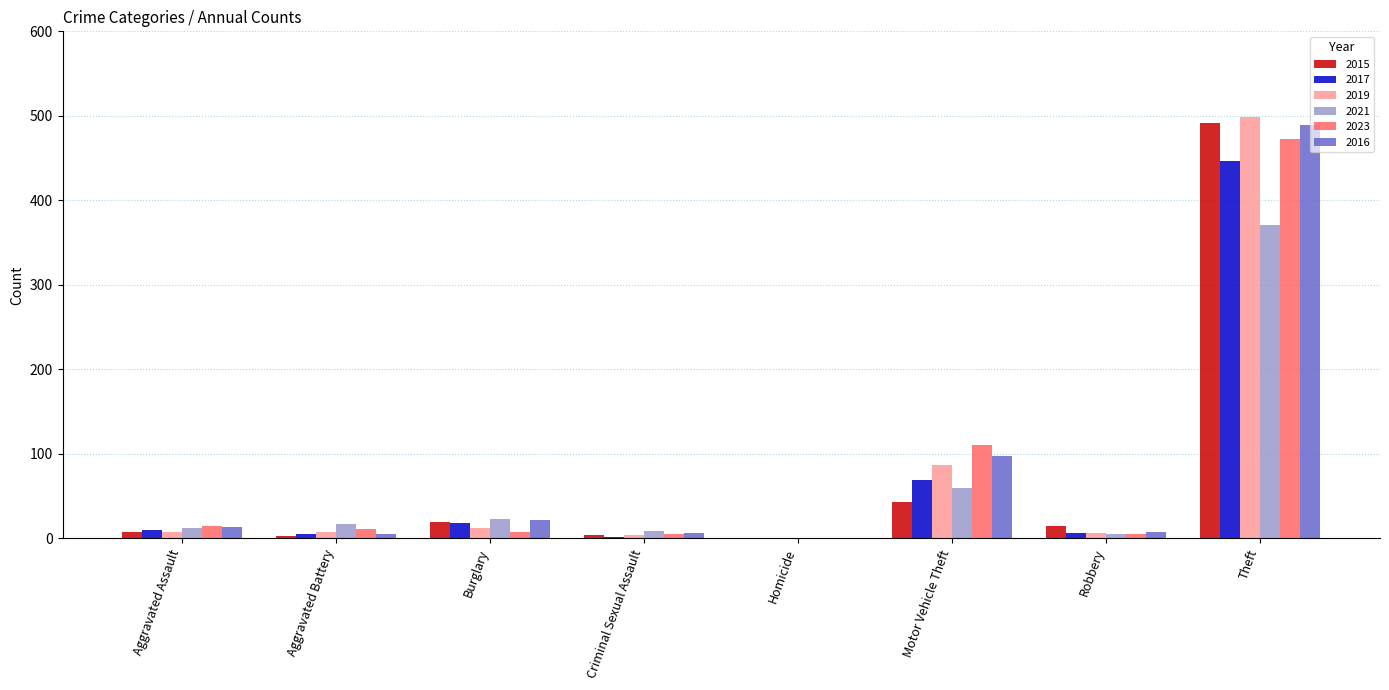

What value does the 2017 series have at Motor Vehicle Theft, to the nearest 10?

70